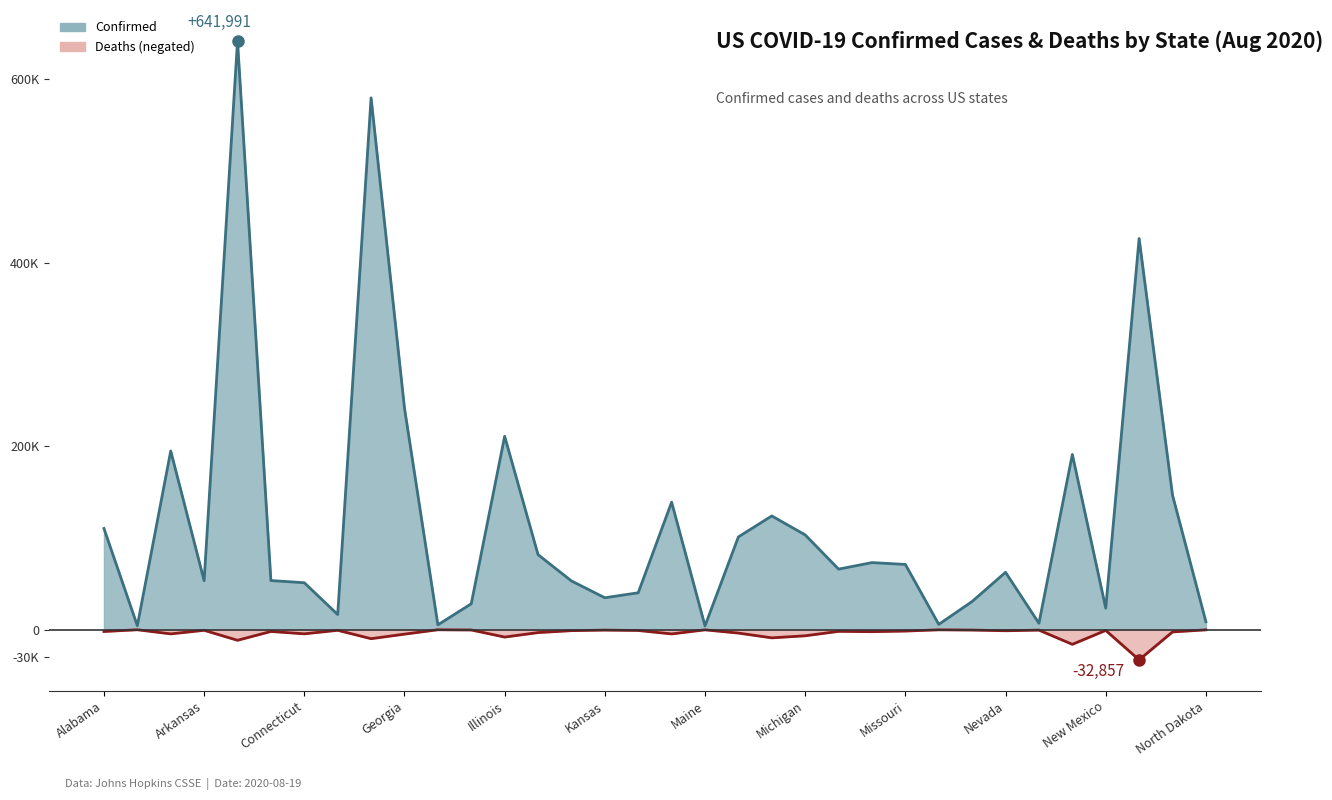

Which category has the lowest value across all series?

New York